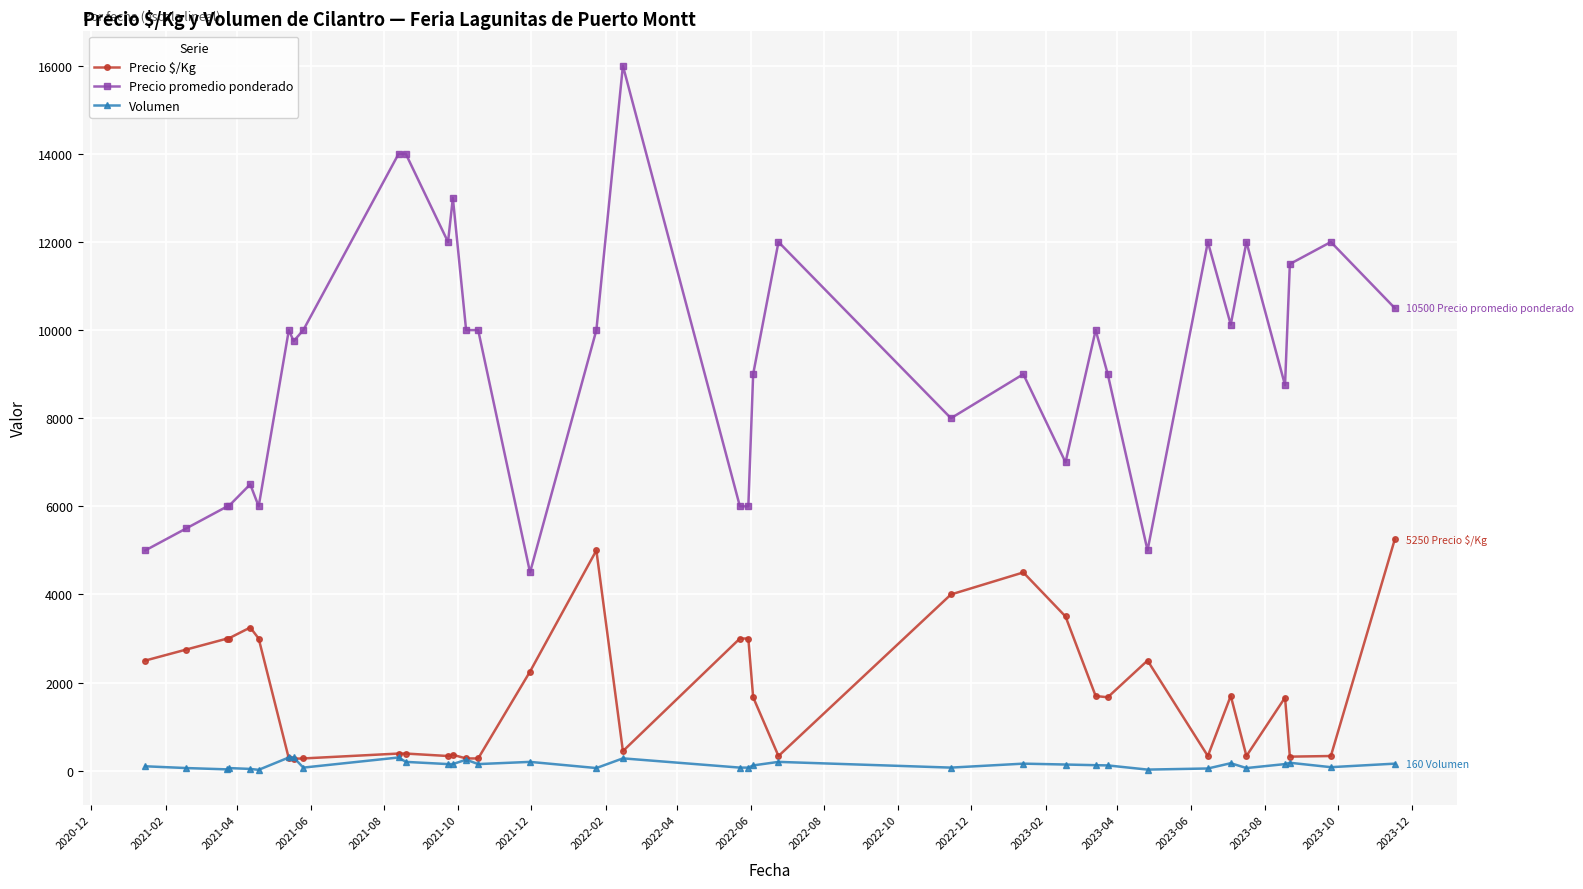

True or false: Volumen and Precio promedio ponderado cross at least once.

False